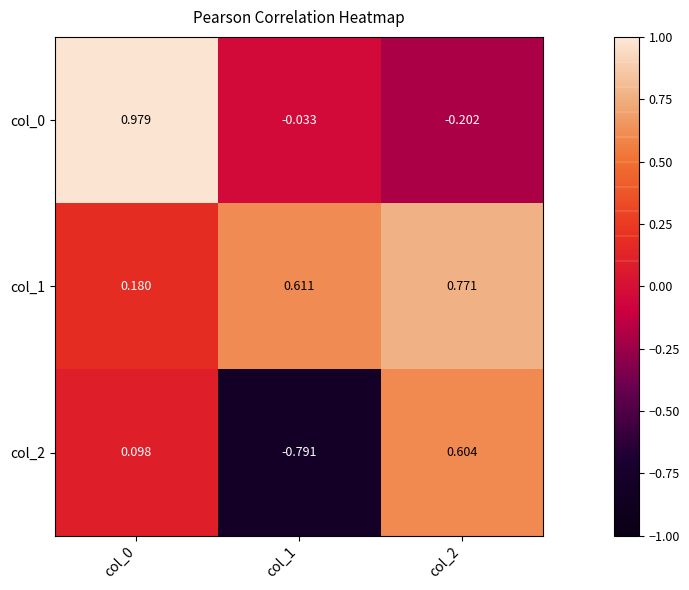

Is the value of col_0 at col_0 greater than the value of col_1 at col_1?

Yes